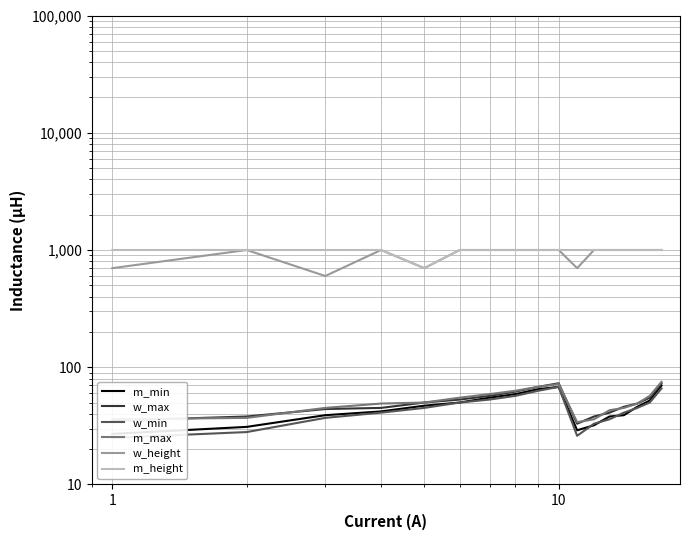

True or false: w_max has a value of 89 at 100.

False